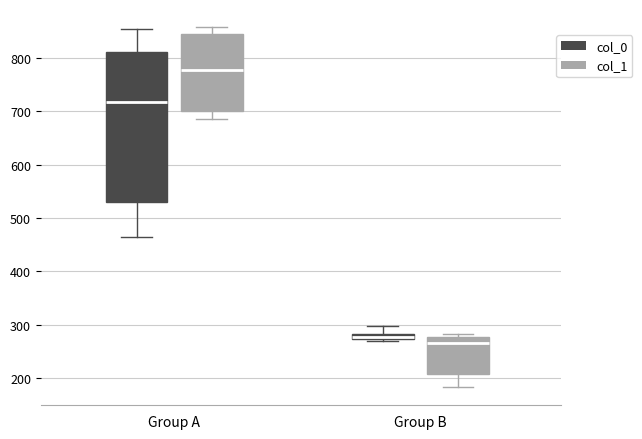

Which box's median line is the lowest?

Group B (col_1)